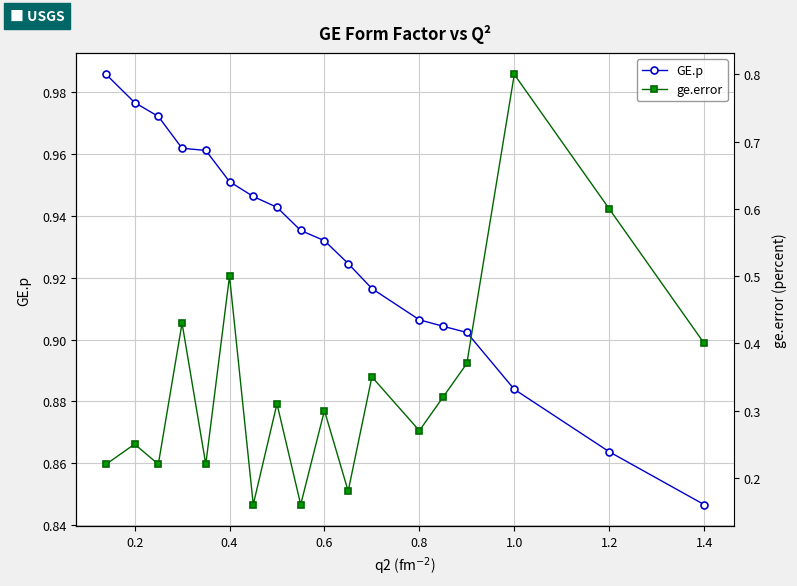

True or false: GE.p has a value of 1.5 at 1.2.

False